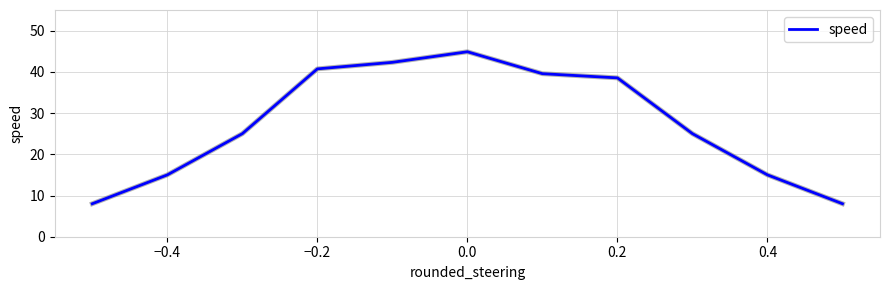

What is the difference between the maximum and minimum values?

36.9